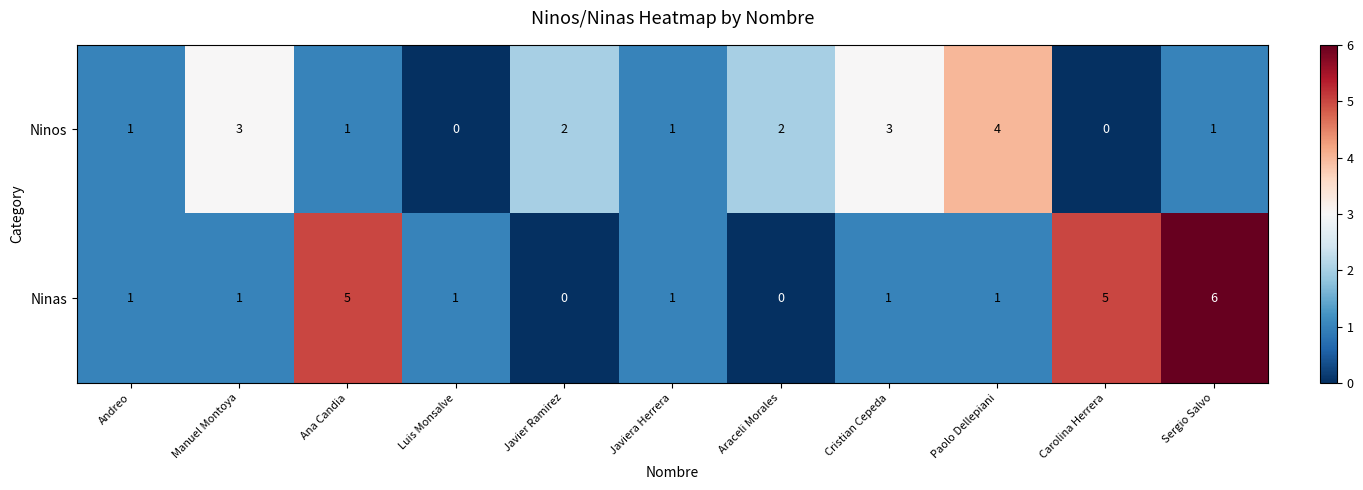

Rank the series at Javier Ramirez from lowest to highest value.

Ninas, Ninos